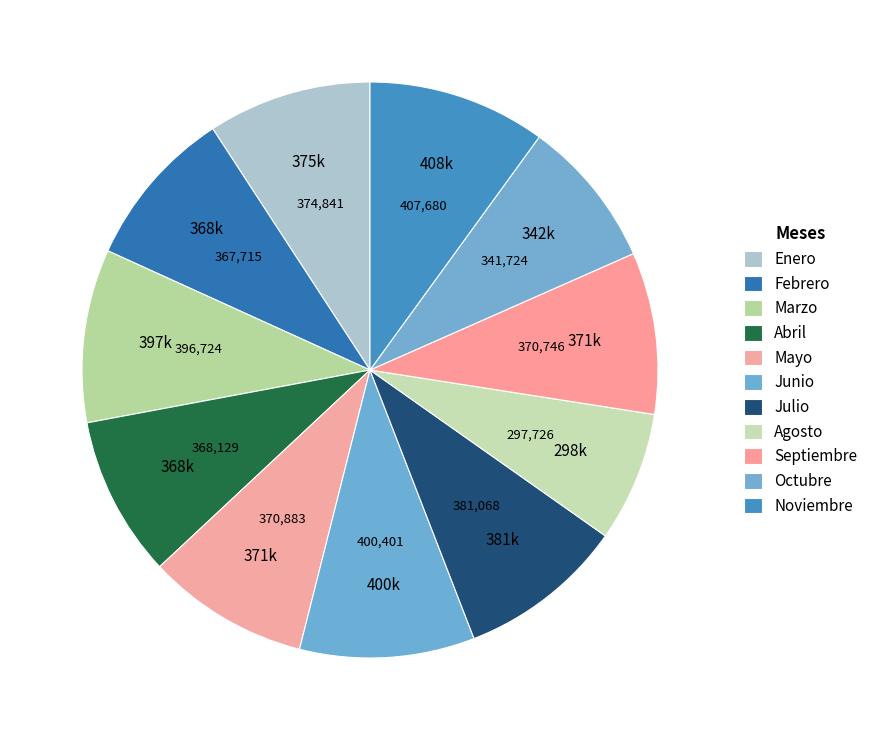

To the nearest percent, what is the combined percentage of Abril and Noviembre?

19%